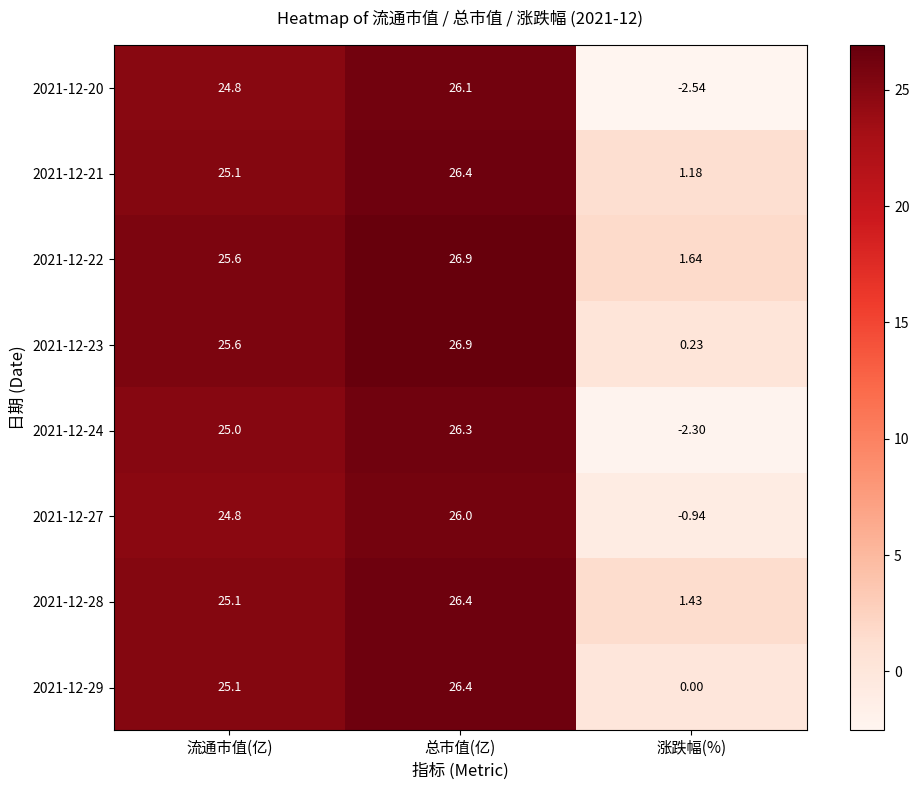

At which label is 2021-12-29 closest to 13?

流通市值(亿)